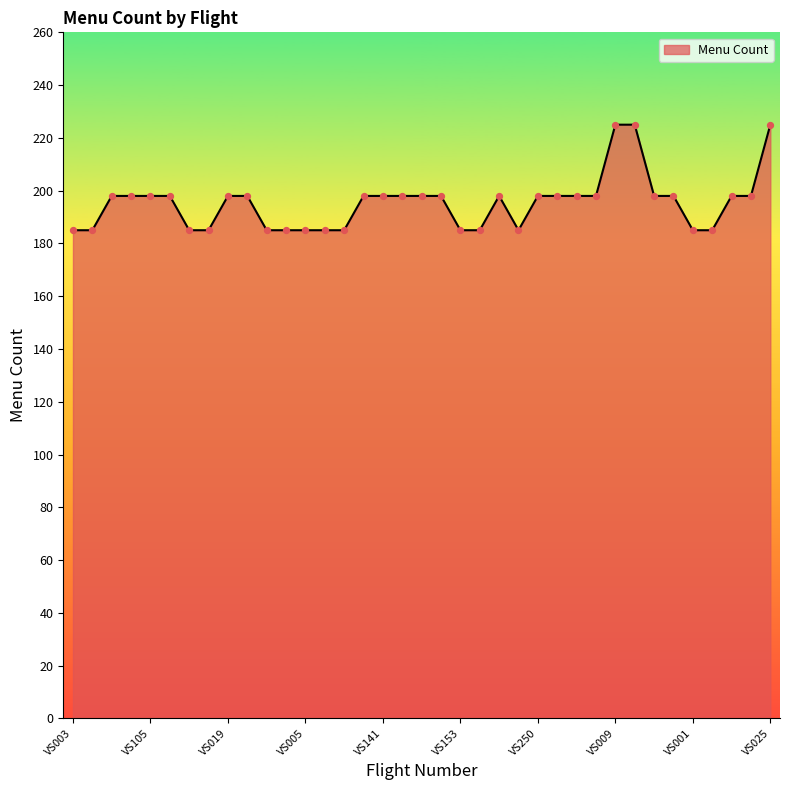

What is the minimum value shown in the chart?

185